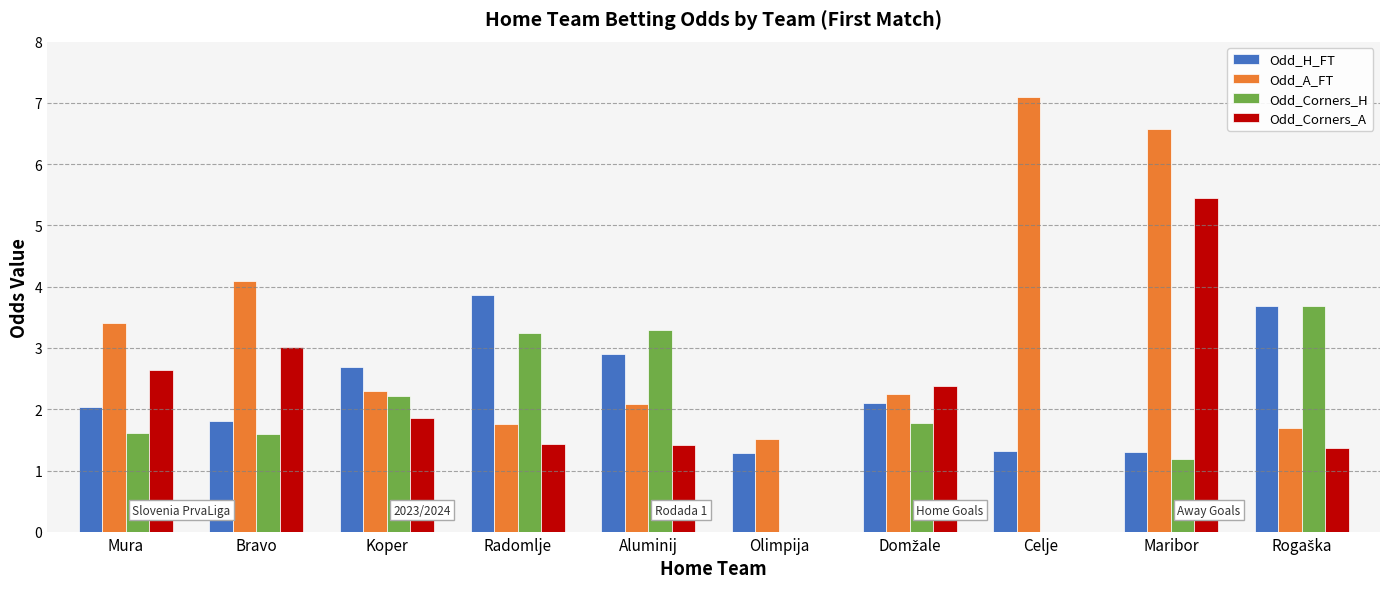

What is the total value across all series at Bravo?

10.5